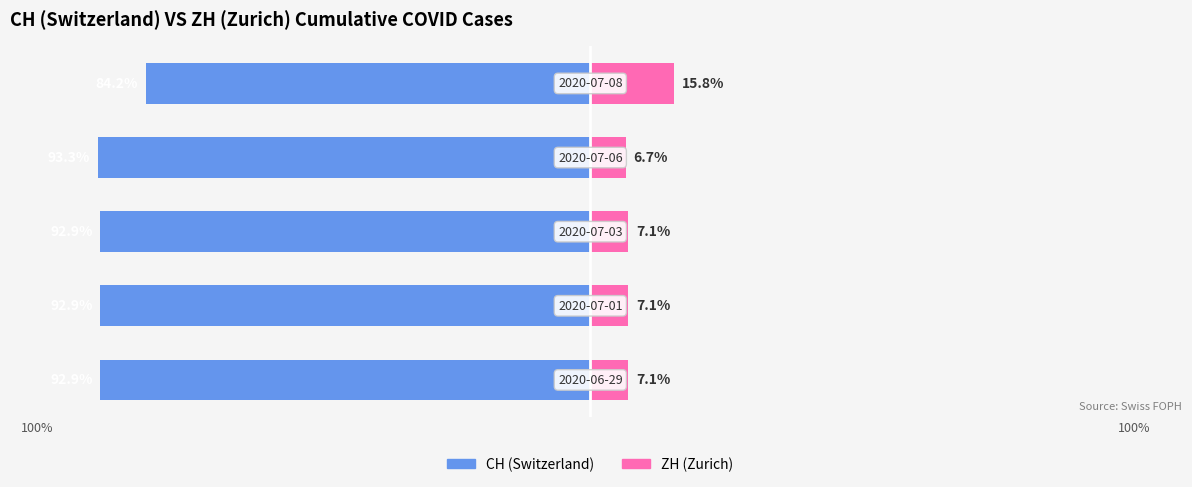

What is the lowest value of the CH (Switzerland) series?

-93.3